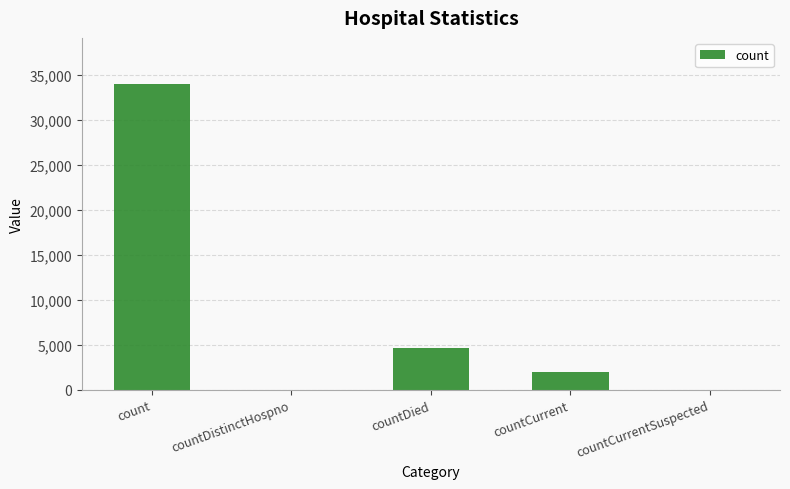

Reading left to right, transcribe all the data shown in this chart.

33969	0	4698	1948	0